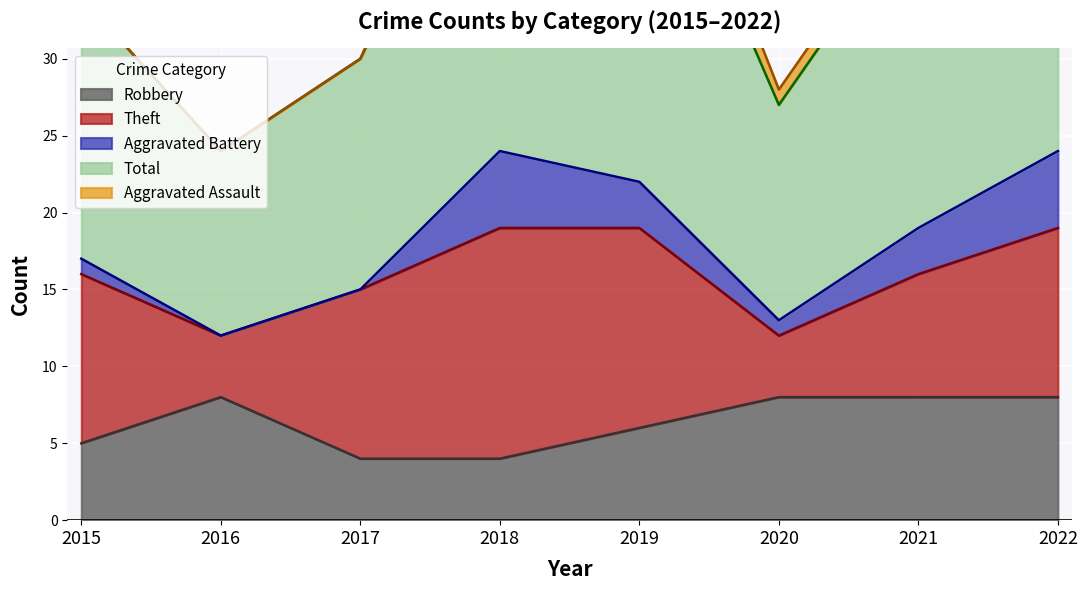

Between 2018 and 2015, which is larger?

2015